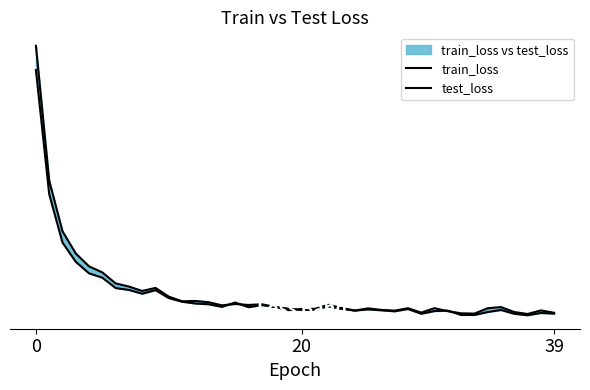

At how many categories does at least one series exceed 64?

2